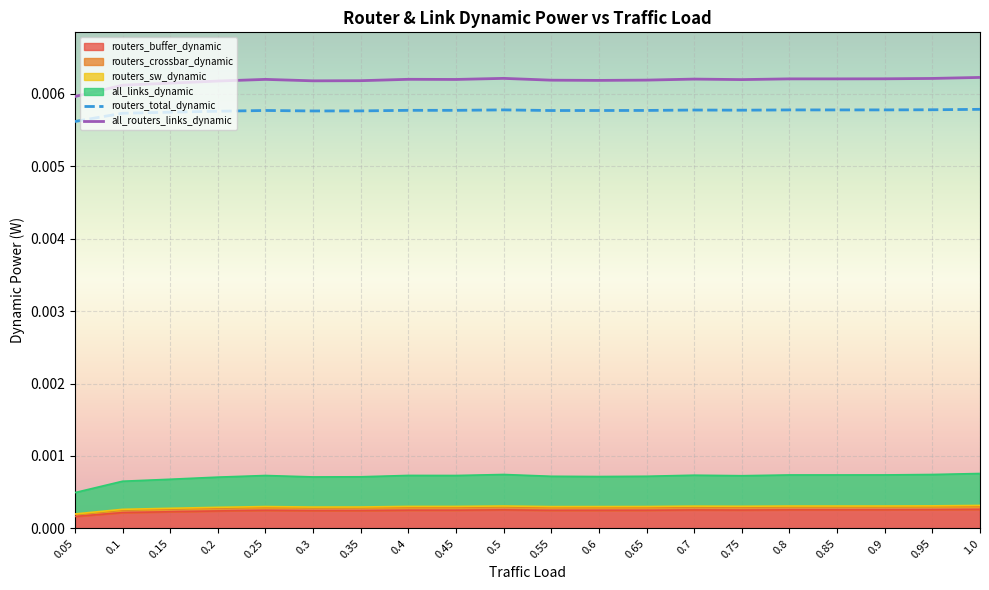

At which label does routers_buffer_dynamic reach its peak?

1.0